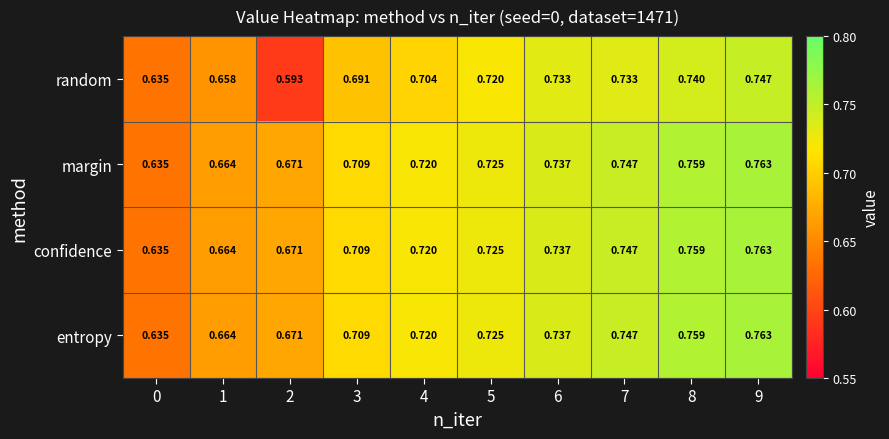

Which series changed the most between 3 and 6?

random